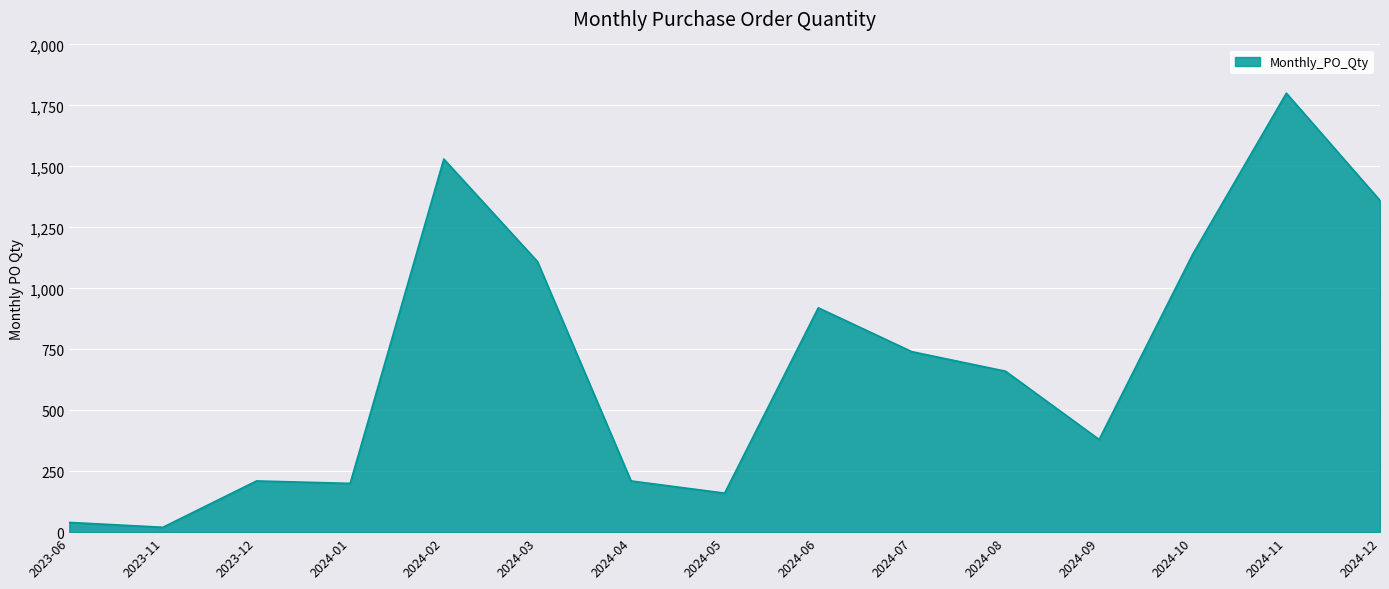

Where is the first local minimum?

2023-11